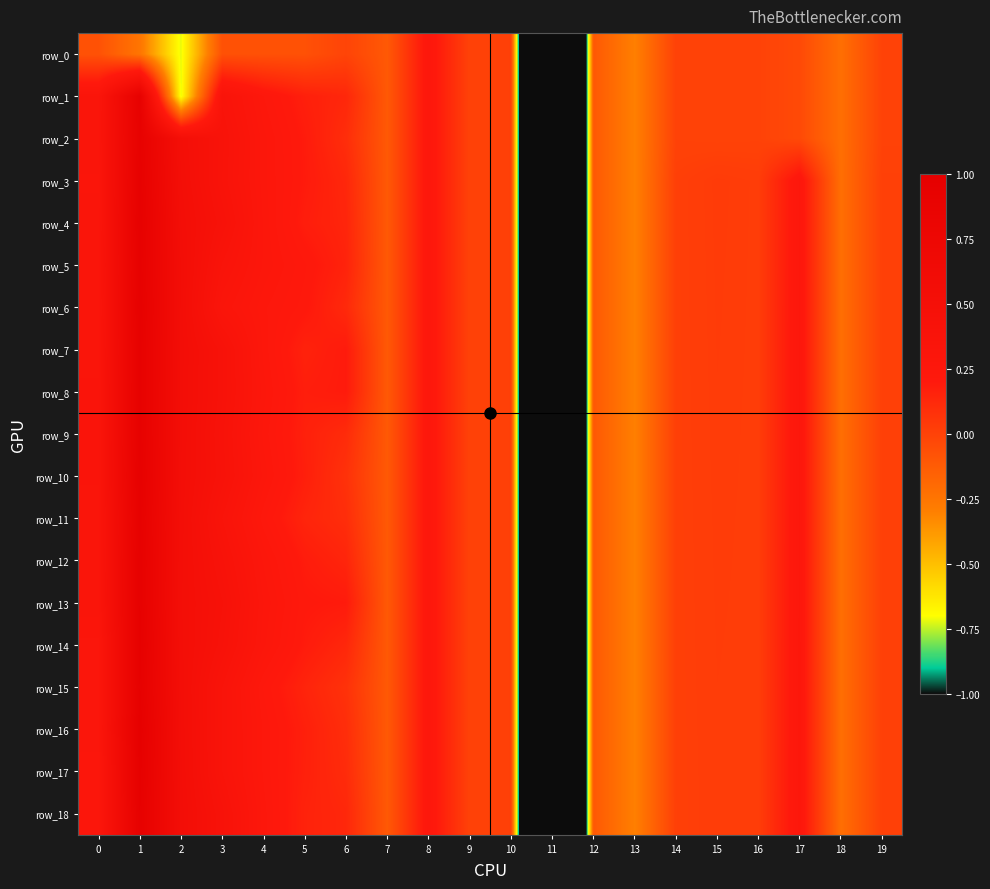

Is the value of row_4 at 3 greater than the value of row_10 at 13?

Yes